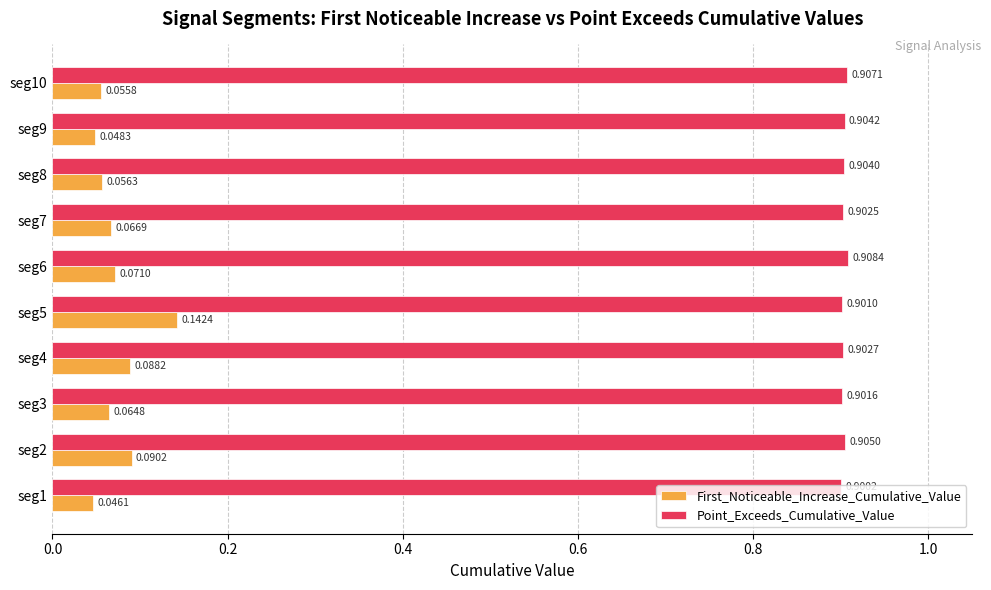

How many Point_Exceeds_Cumulative_Value values are between 0 and 1?

10